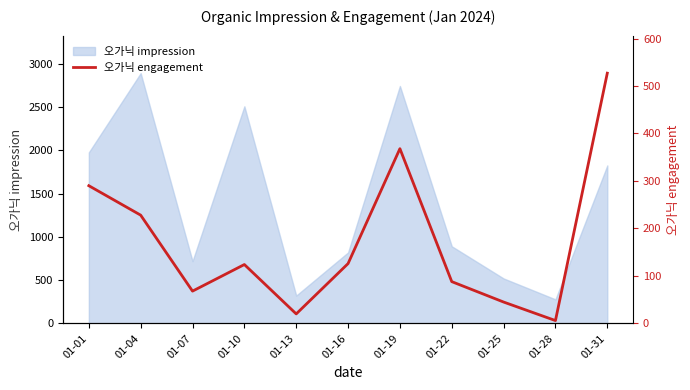

List the labels in order of value, largest first.

01-31, 01-19, 01-01, 01-04, 01-16, 01-10, 01-22, 01-07, 01-25, 01-13, 01-28